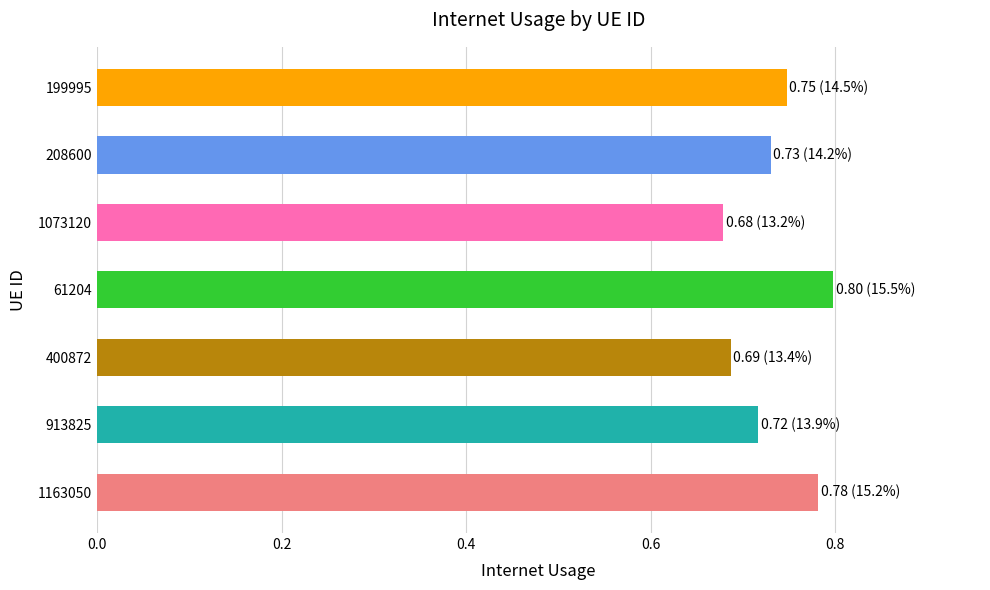

True or false: the data shows 1.3 at 208600.

False